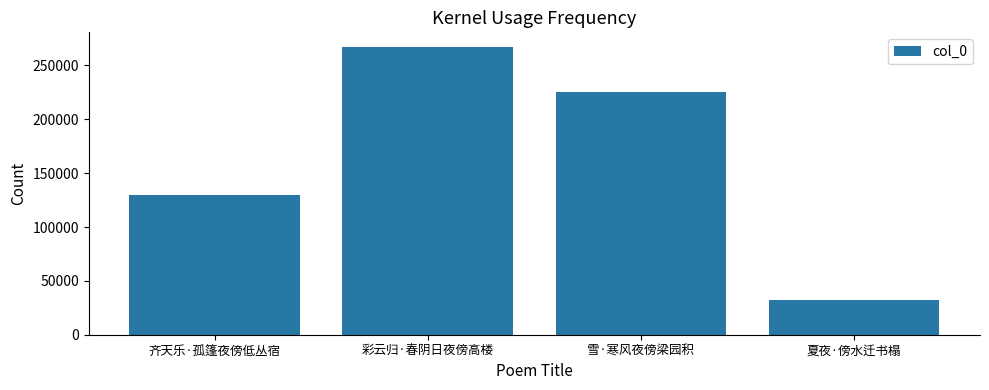

Reading left to right, transcribe all the data shown in this chart.

齐天乐·孤篷夜傍低丛宿=129400	彩云归·春阴日夜傍高楼=267385	雪·寒风夜傍梁园积=225763	夏夜·傍水迁书榻=32277